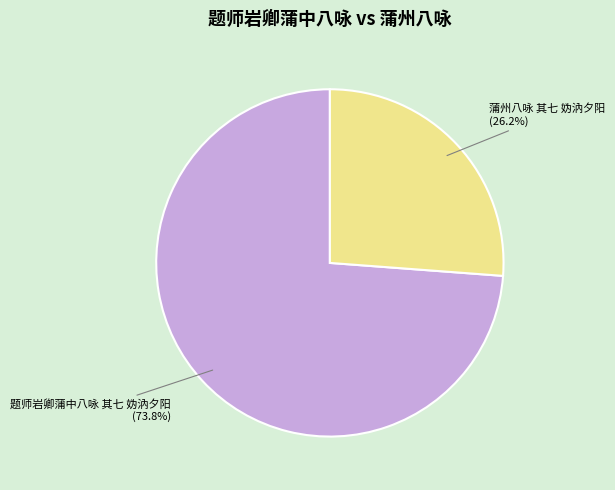

Rank the categories by value from highest to lowest.

题师岩卿蒲中八咏 其七 妫汭夕阳, 蒲州八咏 其七 妫汭夕阳